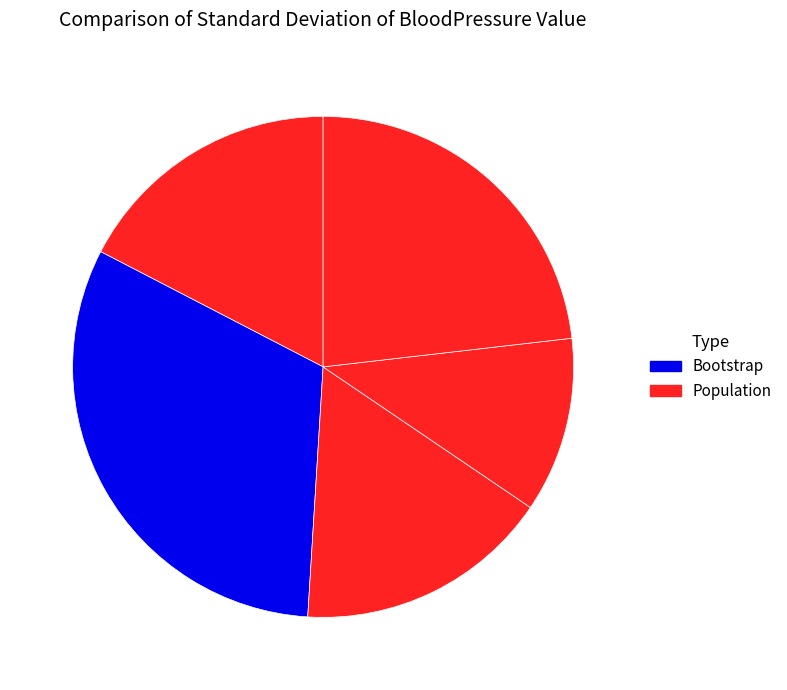

Is there any slice that represents more than half of the pie?

No